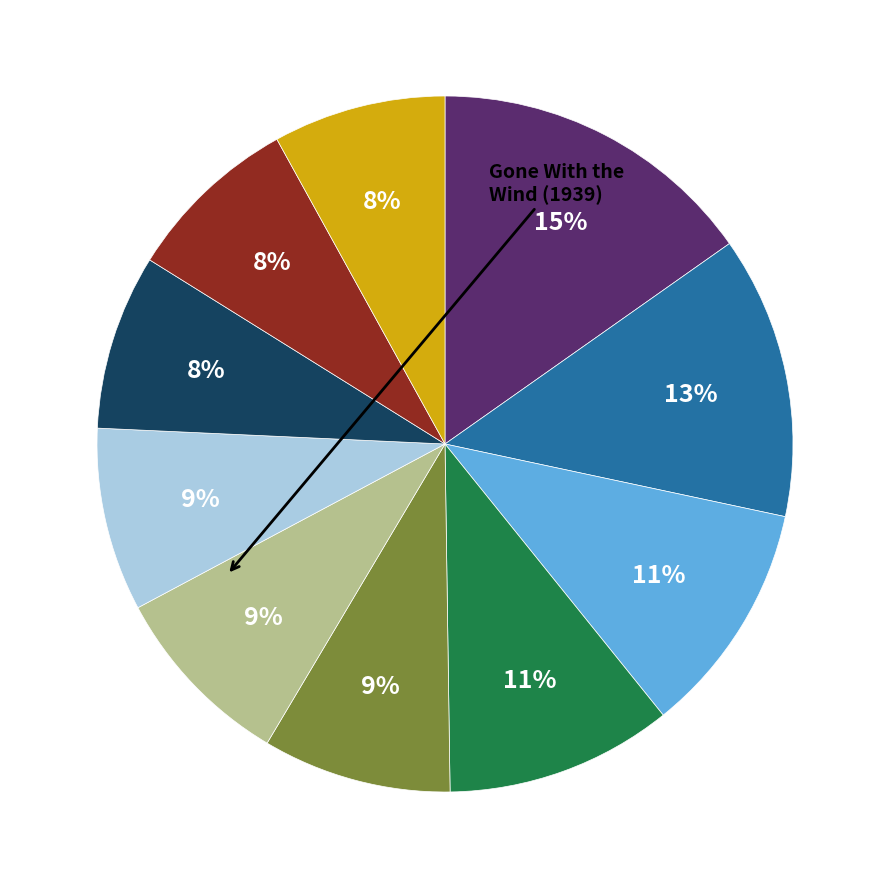

To the nearest percent, what is the average slice percentage?

10%